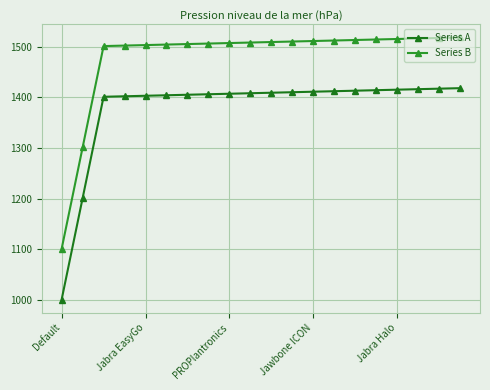

How many lines are shown in the chart?

2